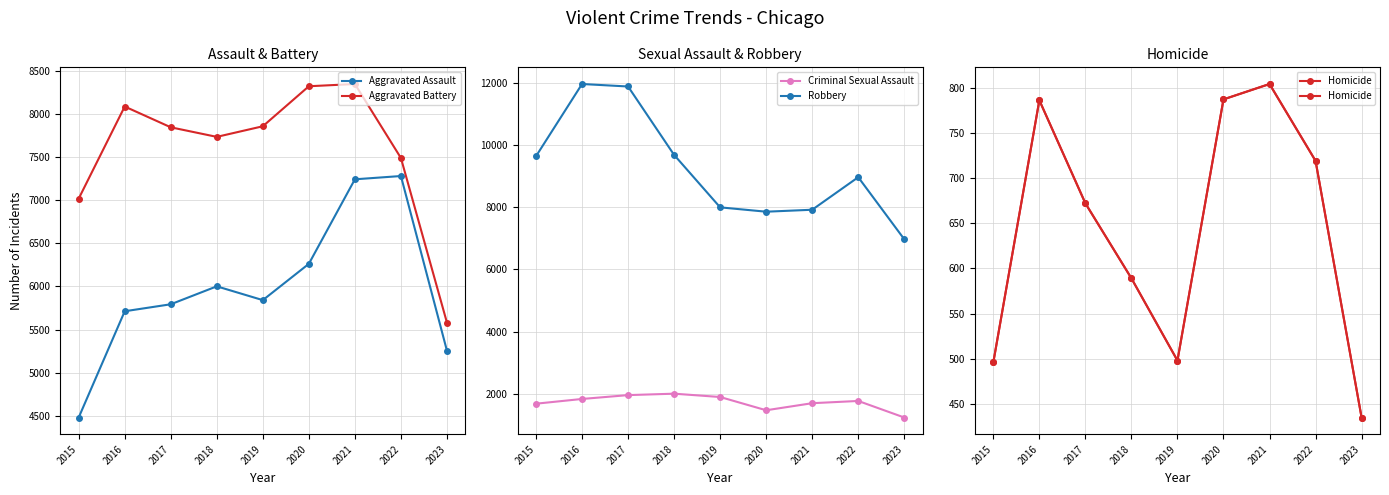

What is the difference between the Homicide values at 2016 and 2017?

114